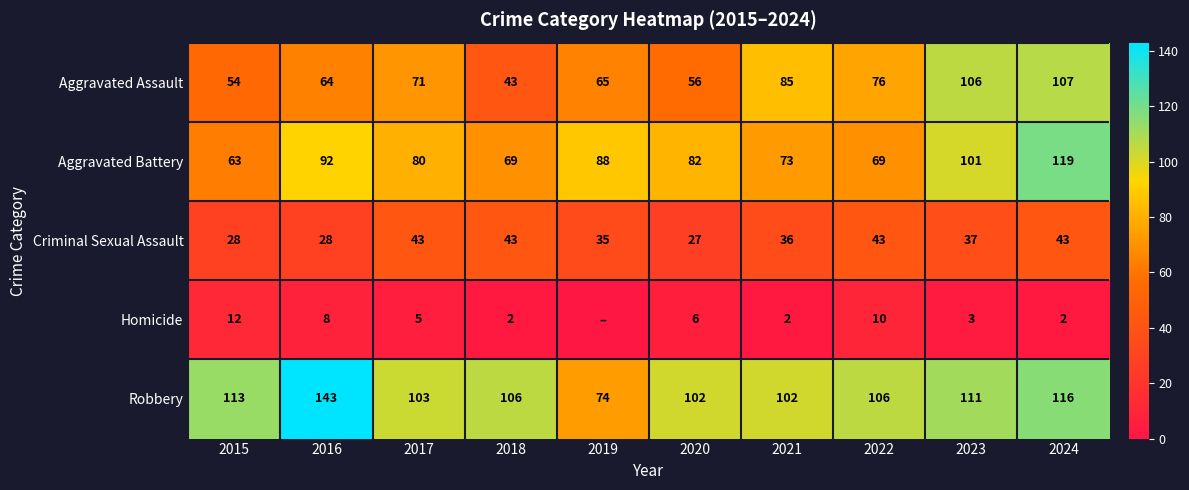

Is the value of Homicide at 2023 greater than the value of Aggravated Battery at 2018?

No